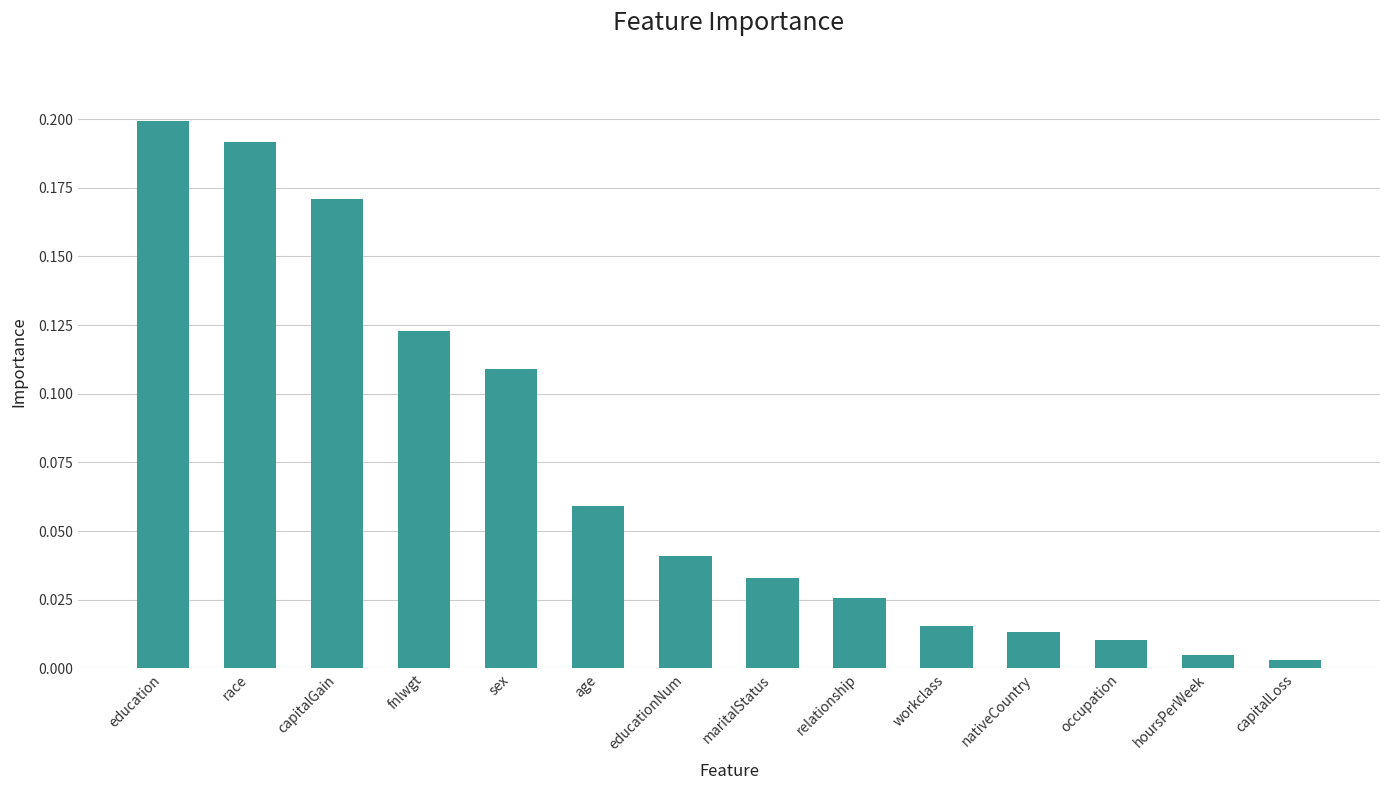

Which has a higher value, fnlwgt or age?

fnlwgt